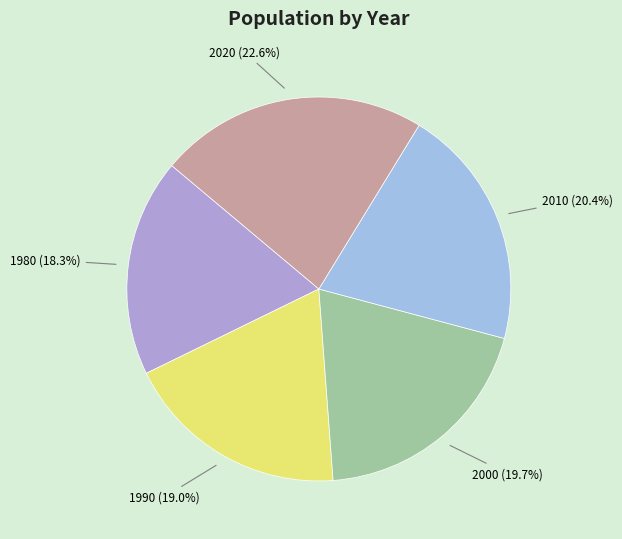

Does any single category account for the majority?

No